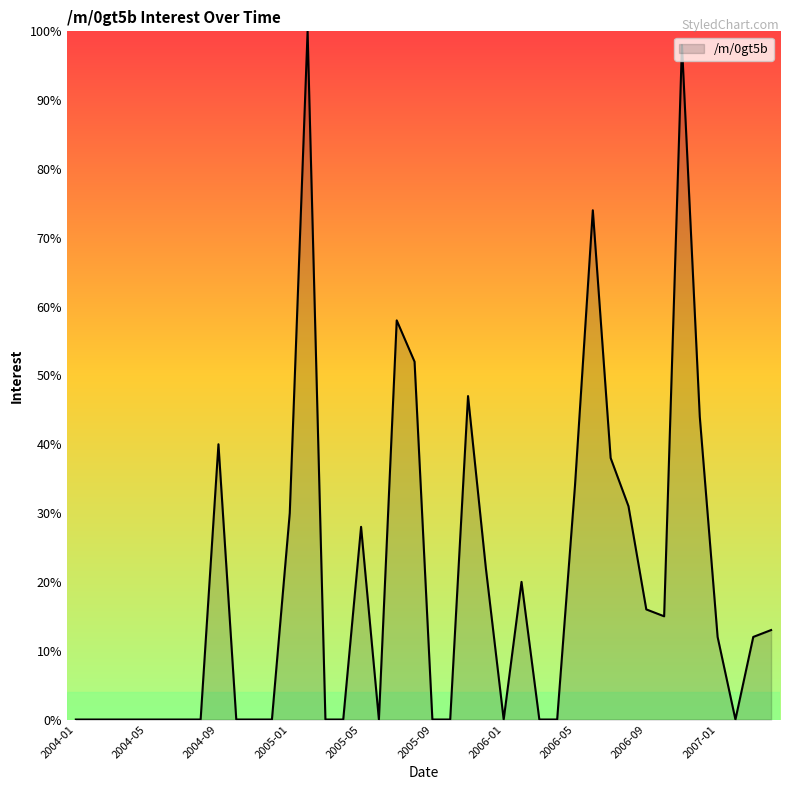

What is the difference between the maximum and minimum values?

100